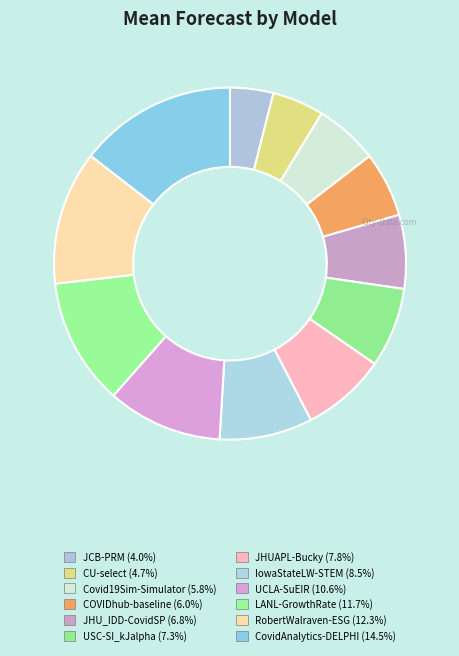

Do COVIDhub-baseline and CU-select together represent more than half of the pie?

No